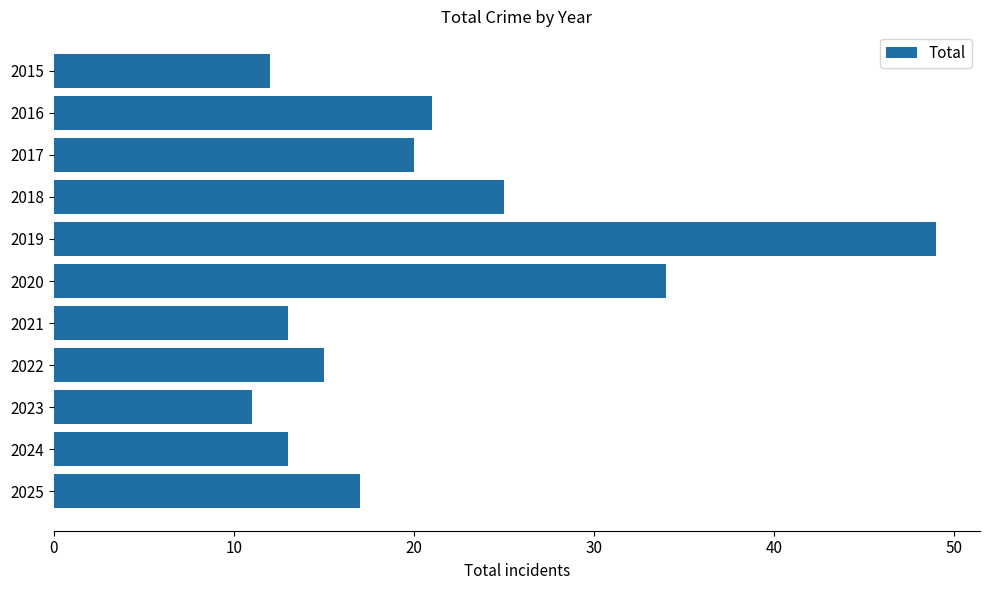

Count the number of data series in this chart.

1